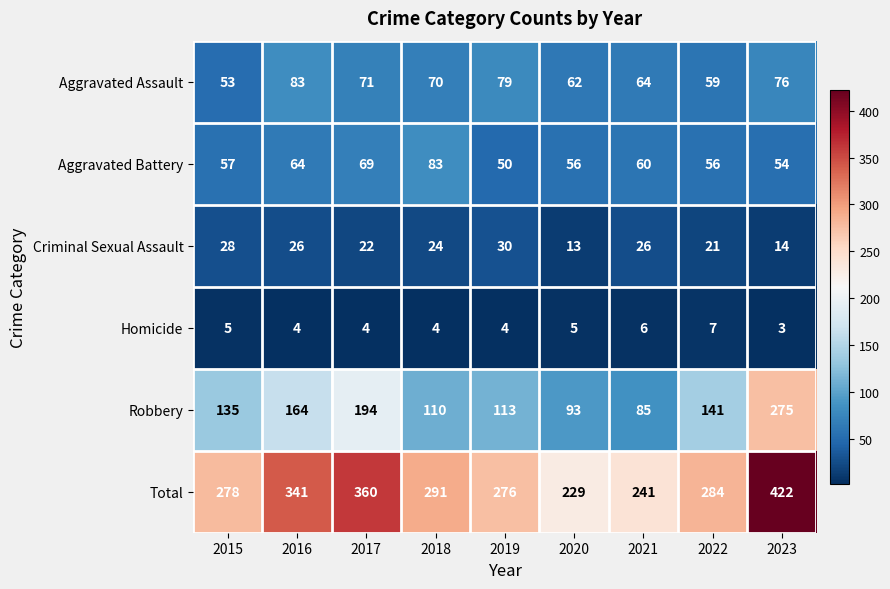

Which series has the largest range (max minus min)?

Total